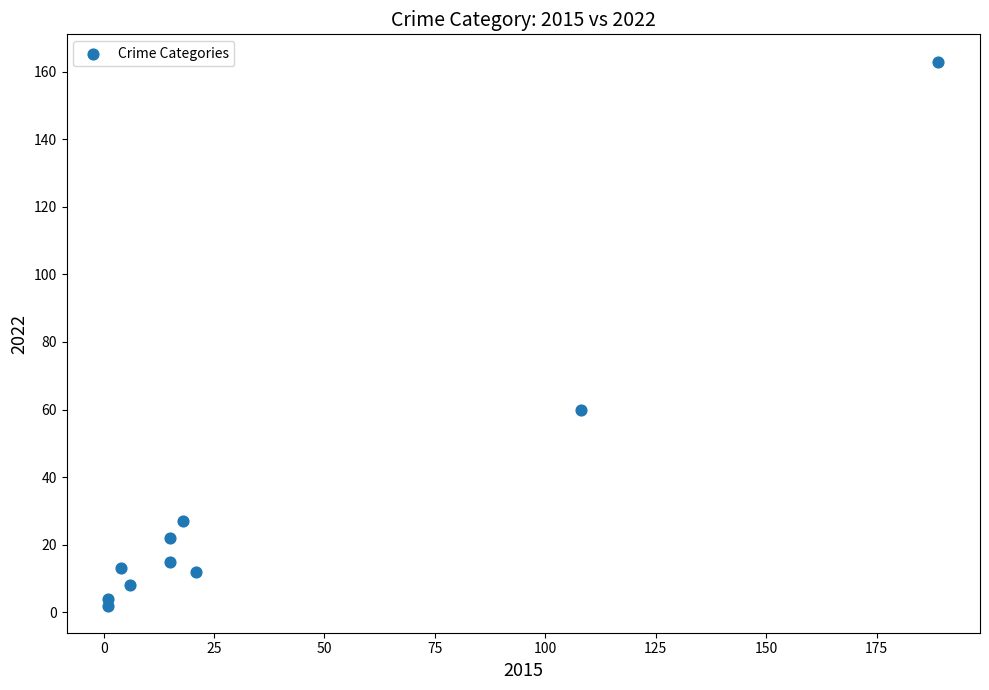

What Y value in the scatter plot is closest to 82?

60